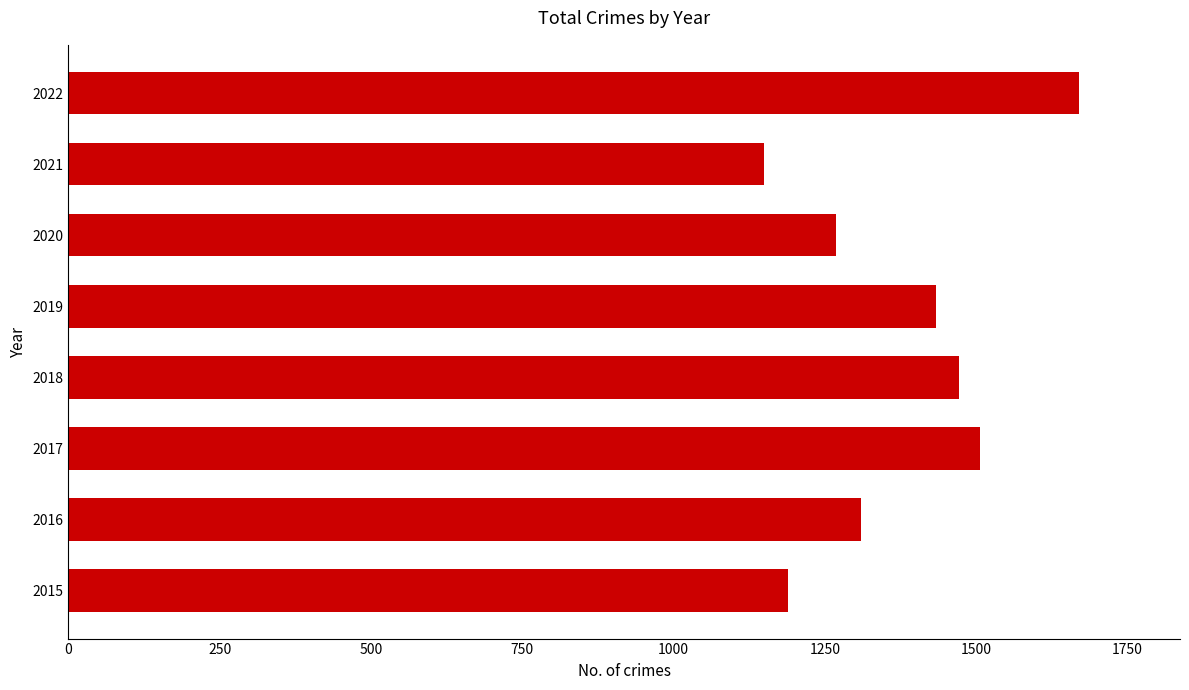

Which label corresponds to the smallest value in the chart?

2021